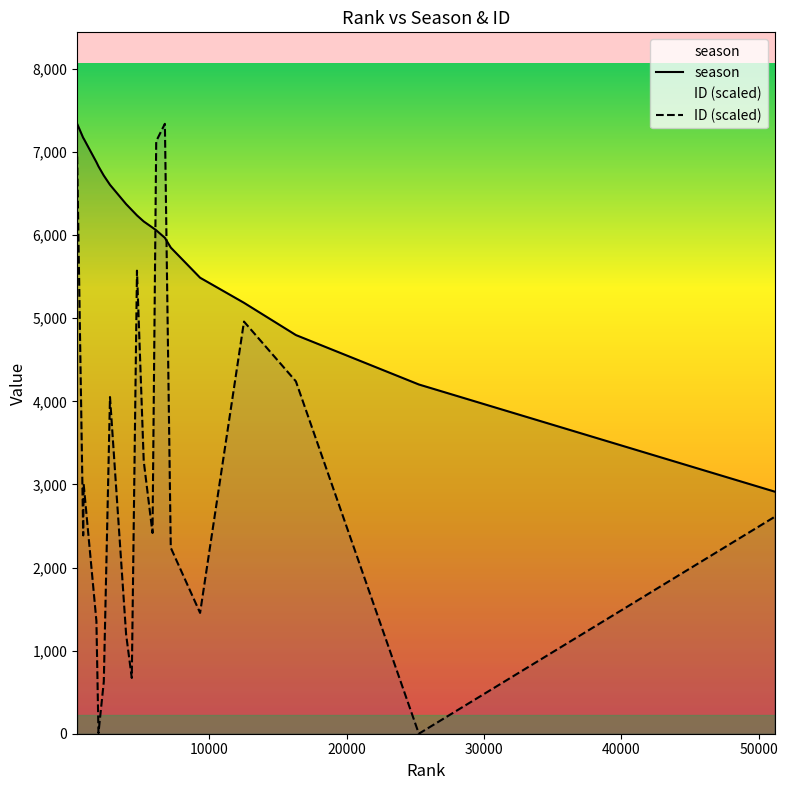

What are all the series names shown in the legend?

season, ID (scaled)